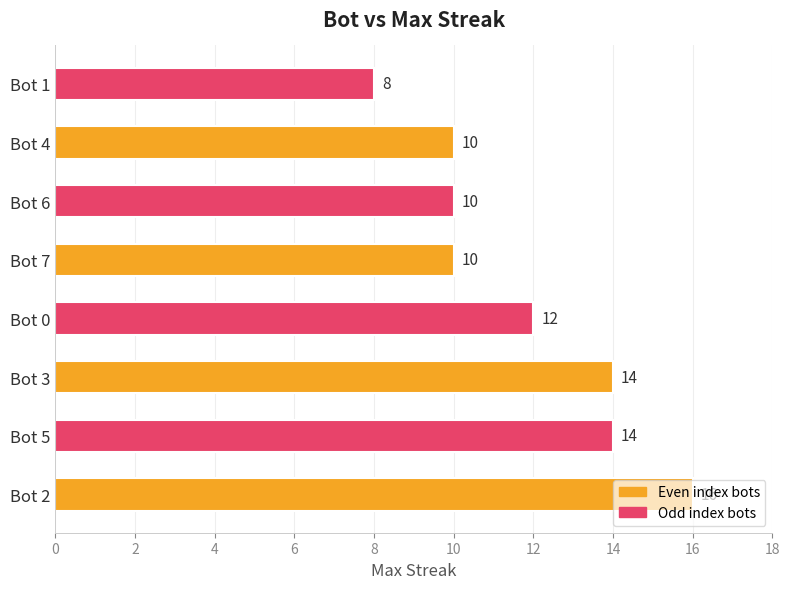

True or false: the data shows 3 at Bot 3.

False